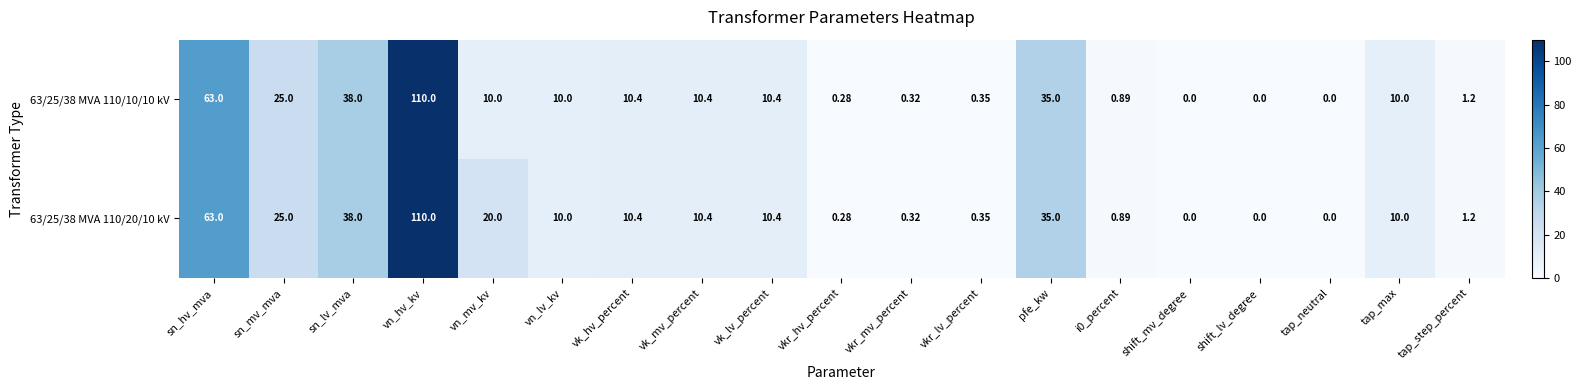

Where does the 63/25/38 MVA 110/10/10 kV series first go above 10?

sn_hv_mva